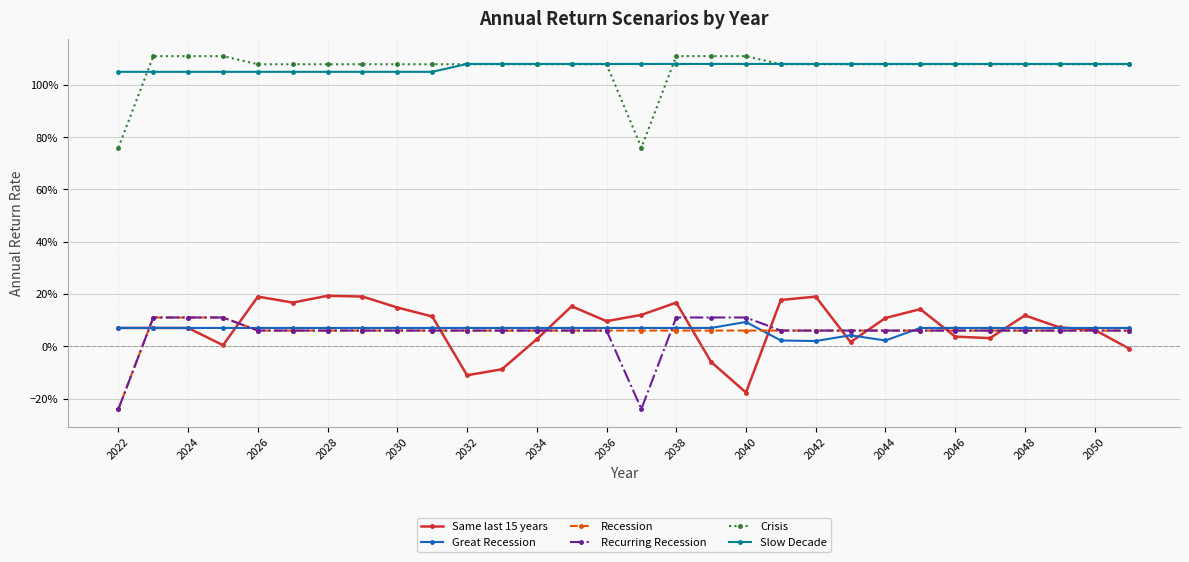

True or false: Slow Decade has more than 2 interior local peaks.

False